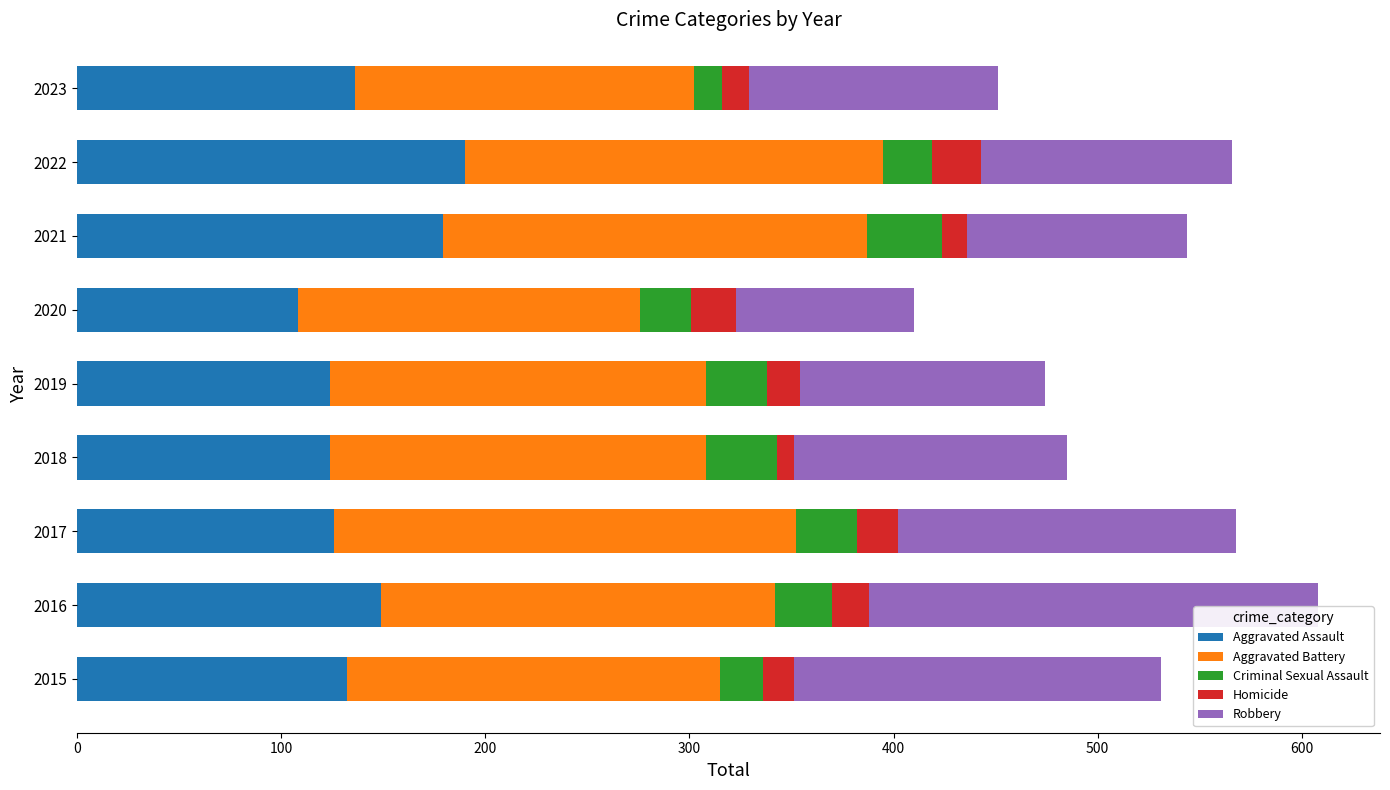

What is the maximum value for Aggravated Assault?

190